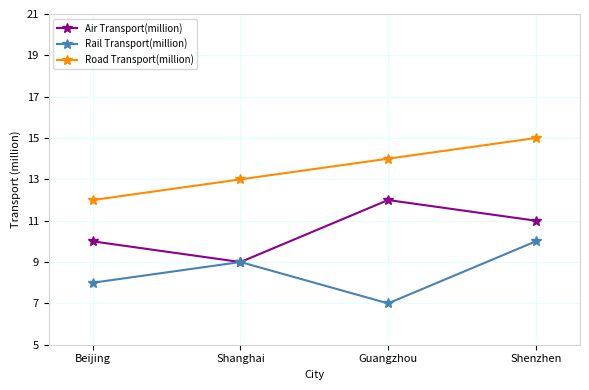

Does the chart display data point markers on the line(s)?

Yes